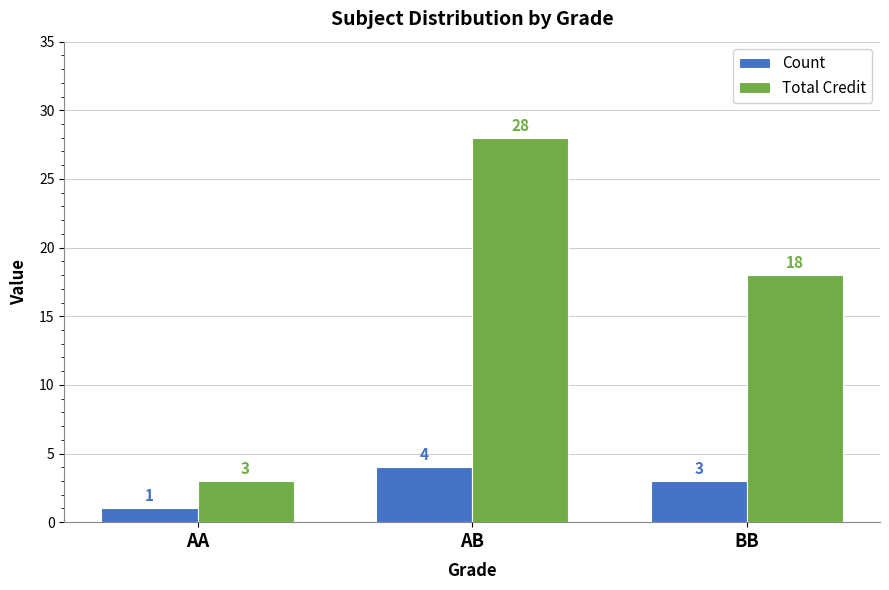

Is it true that Count equals 4 at AB?

True